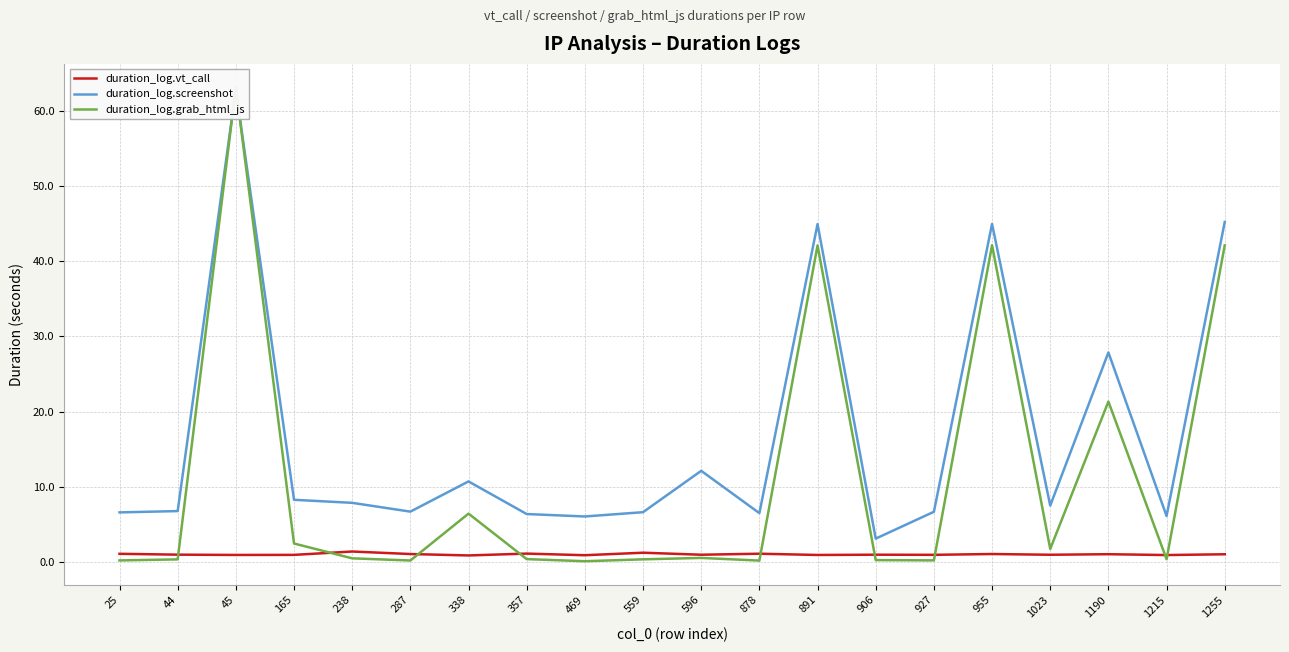

Which series has the largest total across all categories?

duration_log.screenshot